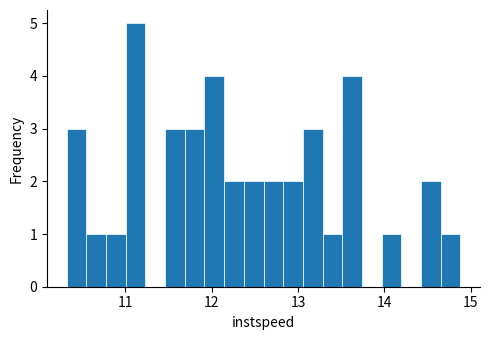

Around what value on the x-axis is the tallest bar? Give the approximate position of its centre, as read against the axis.

11.1